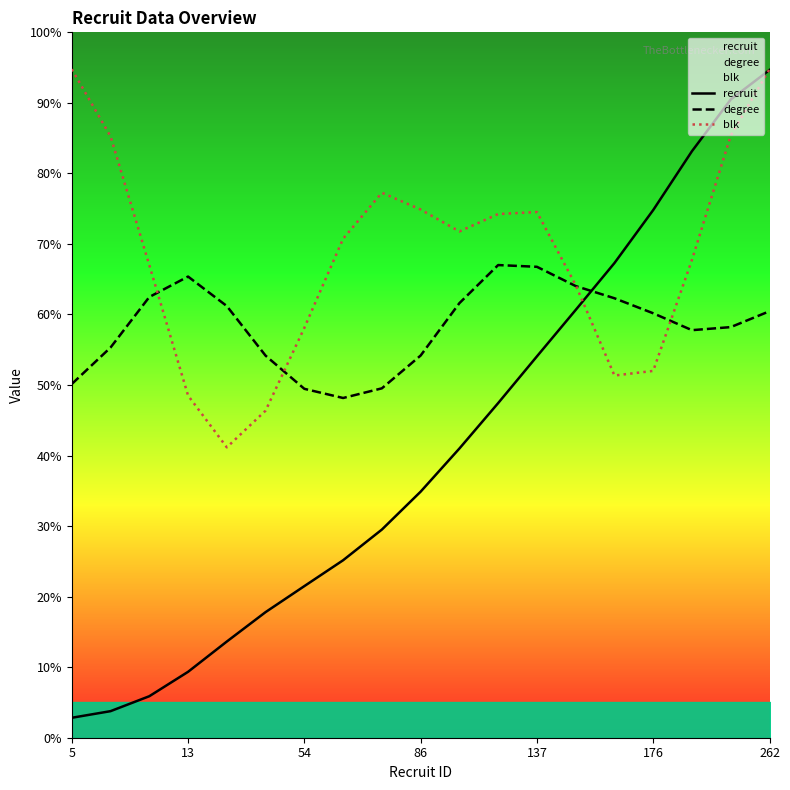

Does the chart have visible grid lines?

No